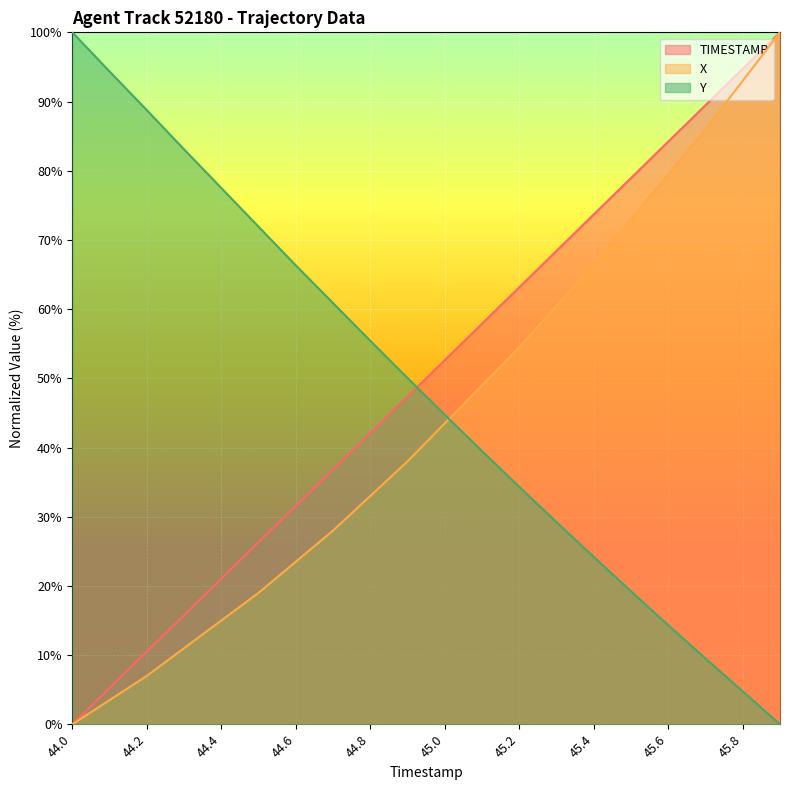

List the labels in order of X value, smallest first.

44.0, 44.1, 44.2, 44.3, 44.4, 44.5, 44.6, 44.7, 44.8, 44.9, 45.0, 45.1, 45.2, 45.3, 45.4, 45.5, 45.6, 45.7, 45.8, 45.9